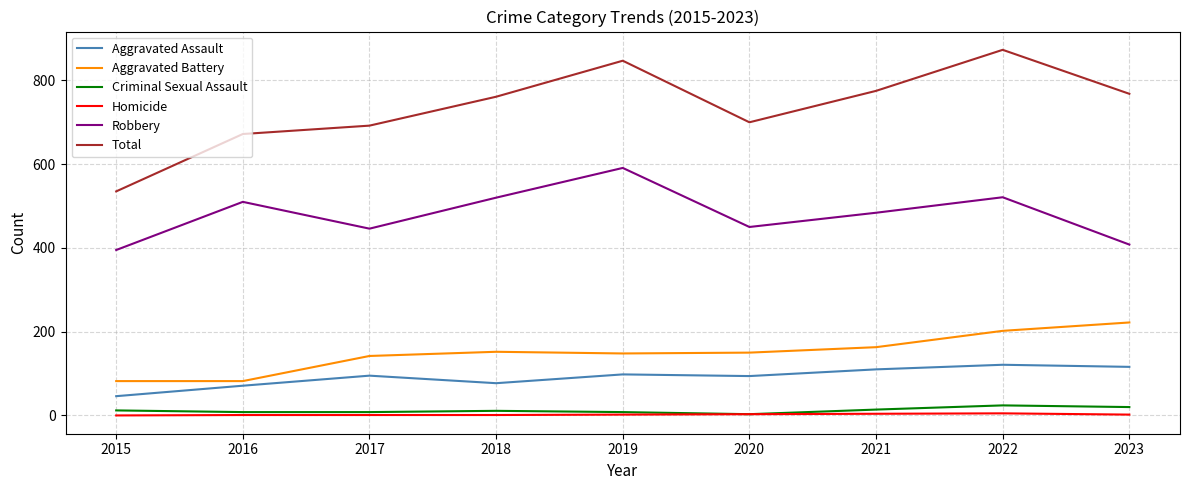

List the series in order of their peak value, lowest first.

Homicide, Criminal Sexual Assault, Aggravated Assault, Aggravated Battery, Robbery, Total